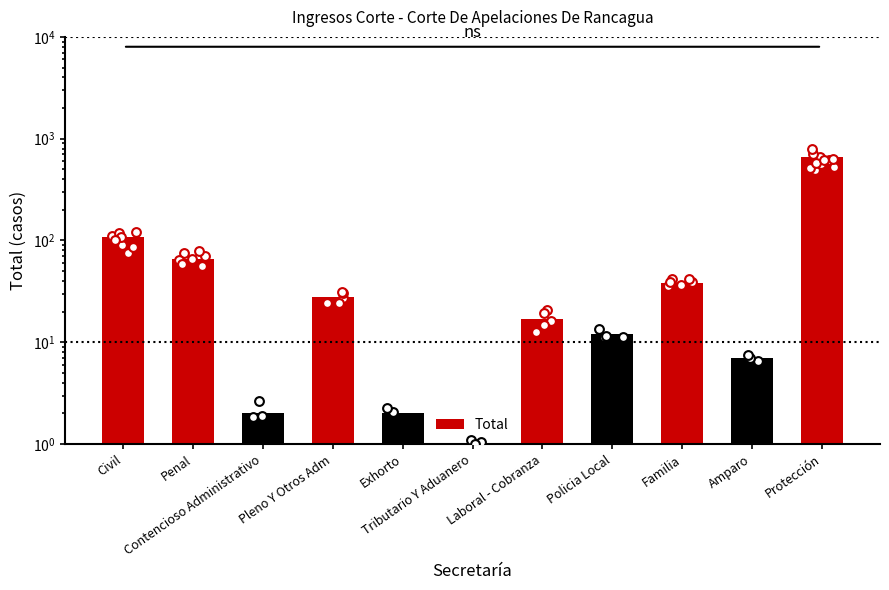

What is the change in value from Familia to Protección?

+624